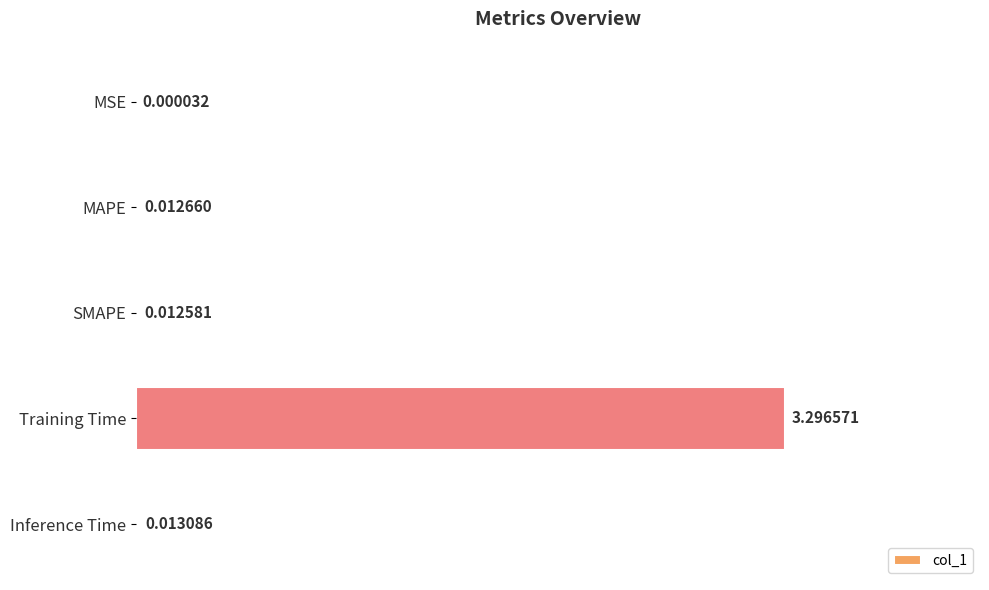

How many categories are shown in the chart?

5